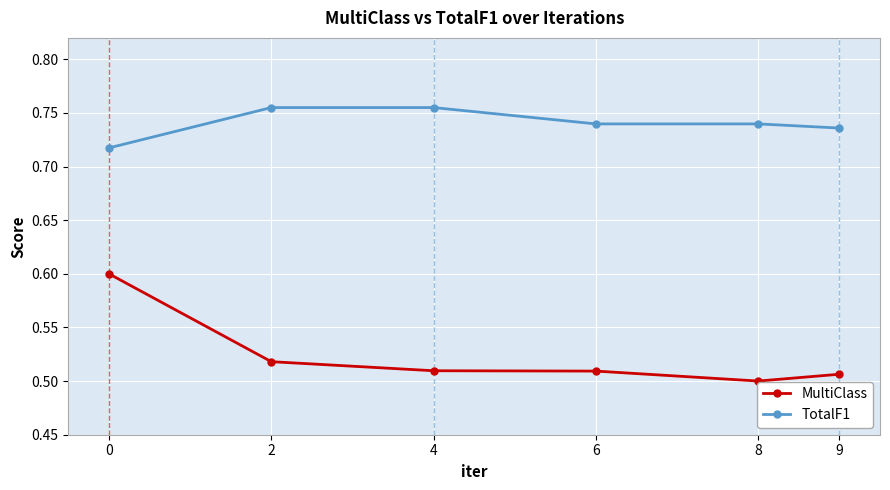

List the series in order of their peak value, highest first.

TotalF1, MultiClass